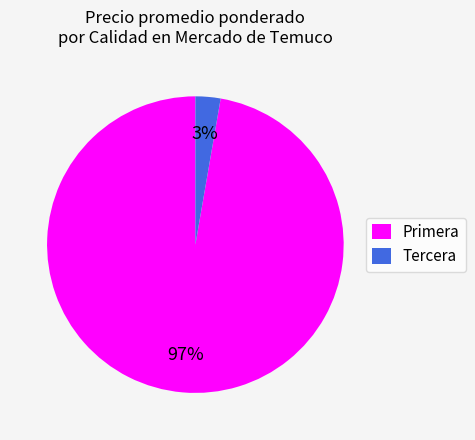

Is it true that Tercera is 3% of the pie?

True